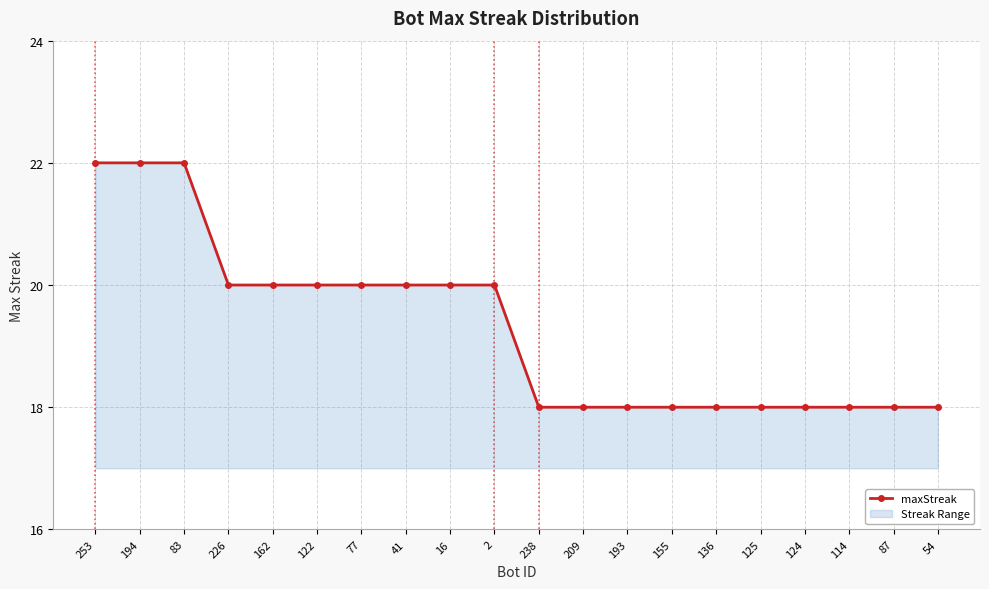

Which category has the highest value across all series?

253